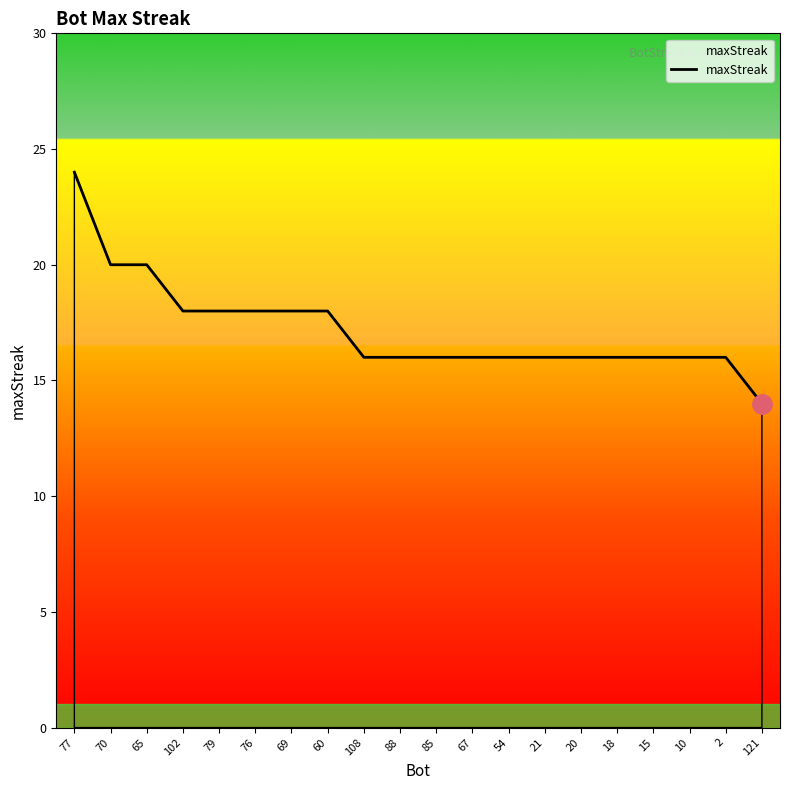

What is the difference between the second highest and minimum values?

6